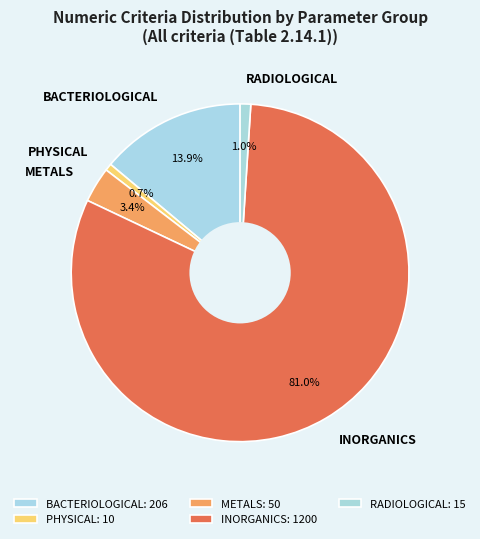

Combined, what portion of the pie is RADIOLOGICAL and METALS?

4.4%